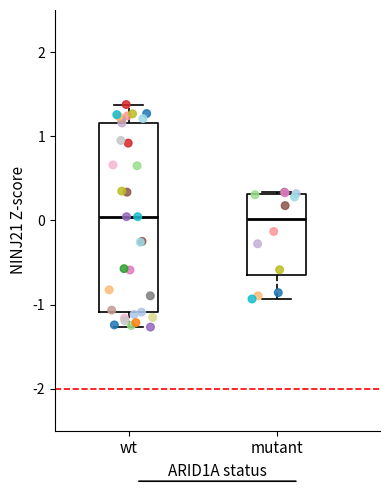

Comparing the boxes themselves (not the whiskers), which one is the tallest?

wt